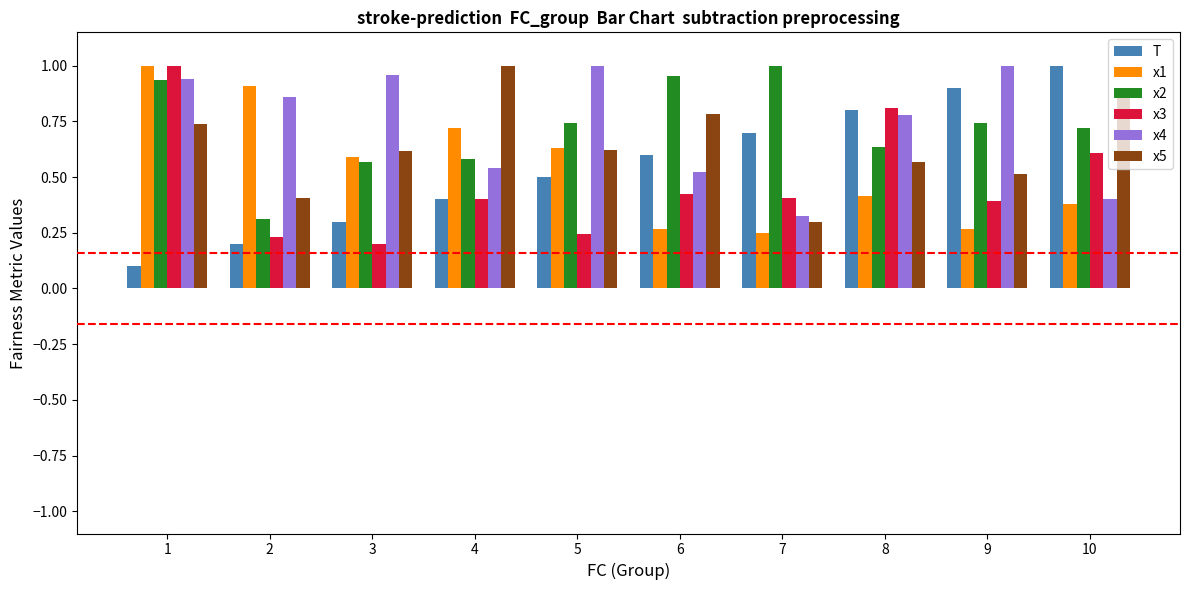

How many bars are there in each group?

6